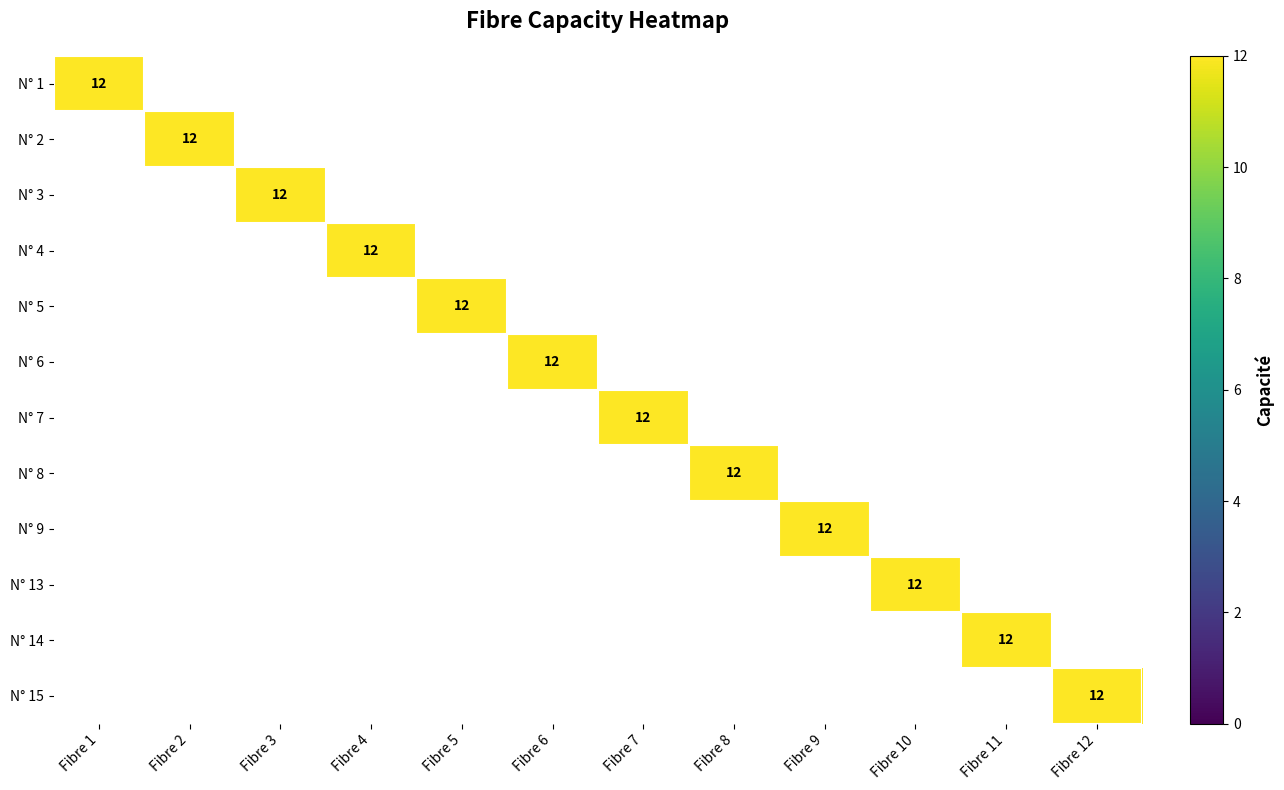

What is the average value of the 3 series?

6